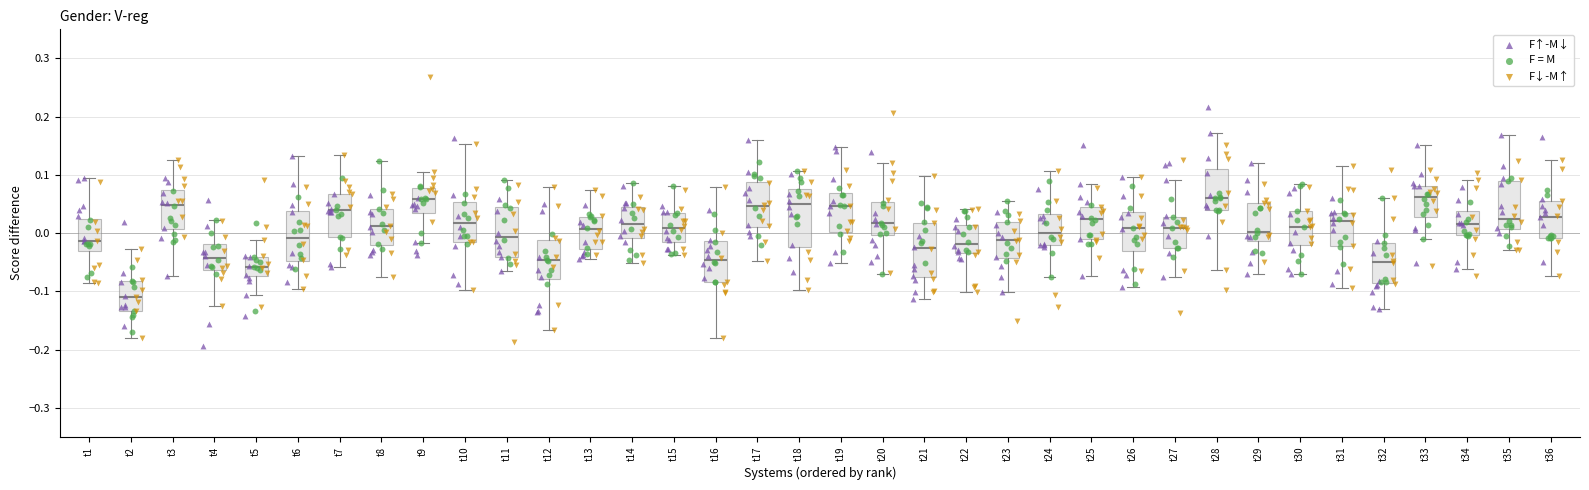

Reading left to right, read every box against the y-axis: the position of its median line, the range the box covers, and the ends of its whiskers. The values are not printed on the chart, so give them approximately, as read against the axis.

t1: median -0.01, box -0.03 to 0.02, whiskers -0.09 to 0.10
t2: median -0.11, box -0.13 to -0.08, whiskers -0.18 to -0.03
t3: median 0.05, box 0.01 to 0.07, whiskers -0.07 to 0.12
t4: median -0.04, box -0.06 to -0.02, whiskers -0.13 to 0.02
t5: median -0.06, box -0.07 to -0.04, whiskers -0.11 to -0.01
t6: median -0.01, box -0.05 to 0.04, whiskers -0.10 to 0.13
t7: median 0.04, box -0.01 to 0.07, whiskers -0.06 to 0.13
t8: median 0.01, box -0.02 to 0.04, whiskers -0.08 to 0.12
t9: median 0.06, box 0.04 to 0.08, whiskers -0.02 to 0.11
t10: median 0.02, box -0.02 to 0.05, whiskers -0.10 to 0.15
t11: median -0.01, box -0.04 to 0.04, whiskers -0.07 to 0.09
t12: median -0.05, box -0.08 to -0.01, whiskers -0.17 to 0.08
t13: median 0.01, box -0.03 to 0.03, whiskers -0.04 to 0.07
t14: median 0.01, box -0.01 to 0.05, whiskers -0.05 to 0.09
t15: median 0.01, box -0.02 to 0.04, whiskers -0.04 to 0.08
t16: median -0.05, box -0.08 to -0.01, whiskers -0.18 to 0.08
t17: median 0.05, box 0.01 to 0.09, whiskers -0.05 to 0.16
t18: median 0.05, box -0.02 to 0.08, whiskers -0.10 to 0.11
t19: median 0.05, box 0.00 to 0.07, whiskers -0.05 to 0.15
t20: median 0.02, box 0.00 to 0.05, whiskers -0.07 to 0.12
t21: median -0.03, box -0.08 to 0.02, whiskers -0.11 to 0.10
t22: median -0.02, box -0.03 to 0.01, whiskers -0.10 to 0.04
t23: median -0.01, box -0.04 to 0.02, whiskers -0.10 to 0.06
t24: median 0.00, box -0.02 to 0.03, whiskers -0.08 to 0.11
t25: median 0.02, box -0.01 to 0.05, whiskers -0.07 to 0.08
t26: median 0.01, box -0.03 to 0.04, whiskers -0.09 to 0.10
t27: median 0.01, box -0.03 to 0.03, whiskers -0.08 to 0.09
t28: median 0.06, box 0.04 to 0.11, whiskers -0.06 to 0.17
t29: median 0.00, box -0.01 to 0.05, whiskers -0.07 to 0.12
t30: median 0.01, box -0.02 to 0.04, whiskers -0.07 to 0.08
t31: median 0.02, box -0.02 to 0.04, whiskers -0.09 to 0.12
t32: median -0.05, box -0.09 to -0.02, whiskers -0.13 to 0.06
t33: median 0.06, box 0.03 to 0.08, whiskers -0.01 to 0.15
t34: median 0.02, box 0.00 to 0.04, whiskers -0.06 to 0.09
t35: median 0.02, box 0.01 to 0.09, whiskers -0.03 to 0.17
t36: median 0.03, box -0.01 to 0.06, whiskers -0.07 to 0.13